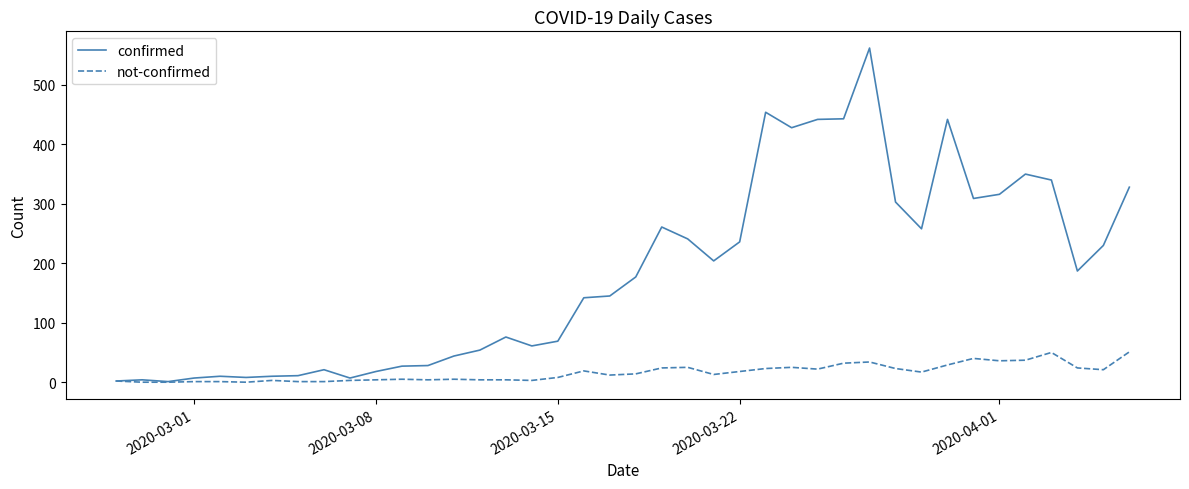

At how many categories does at least one series exceed 528?

1